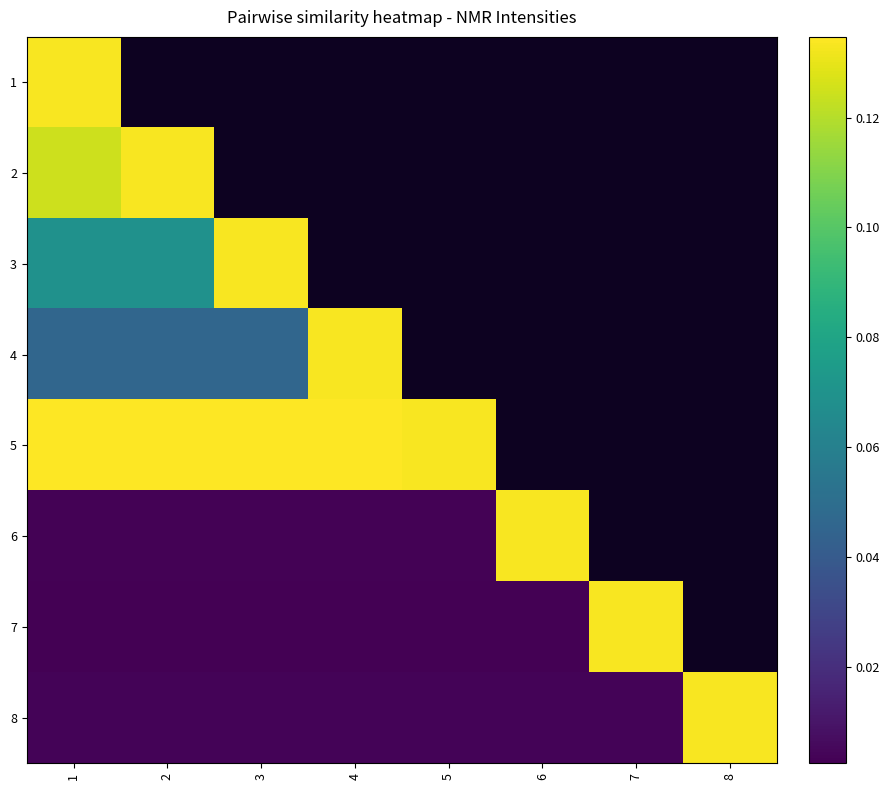

Where is 2 nearest to the value 0?

1